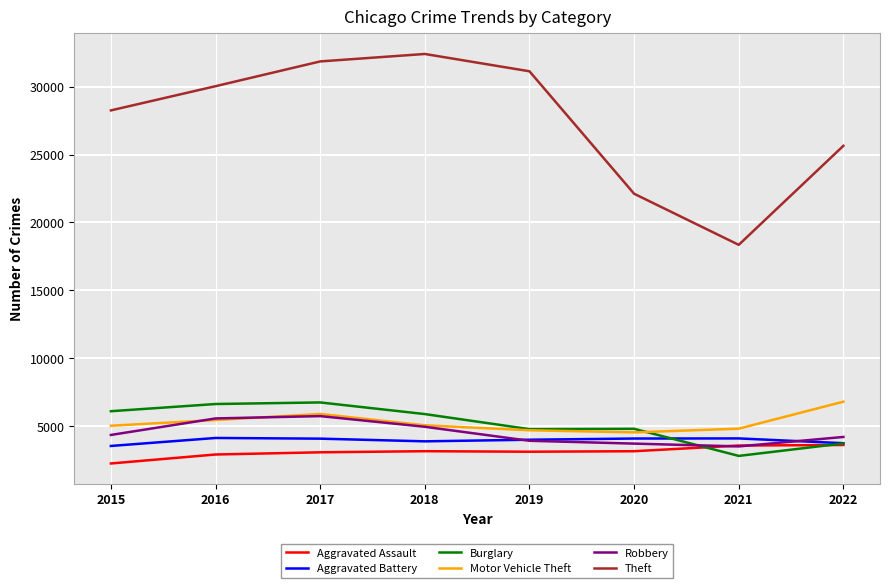

What is the average value of the Aggravated Battery series?

3943